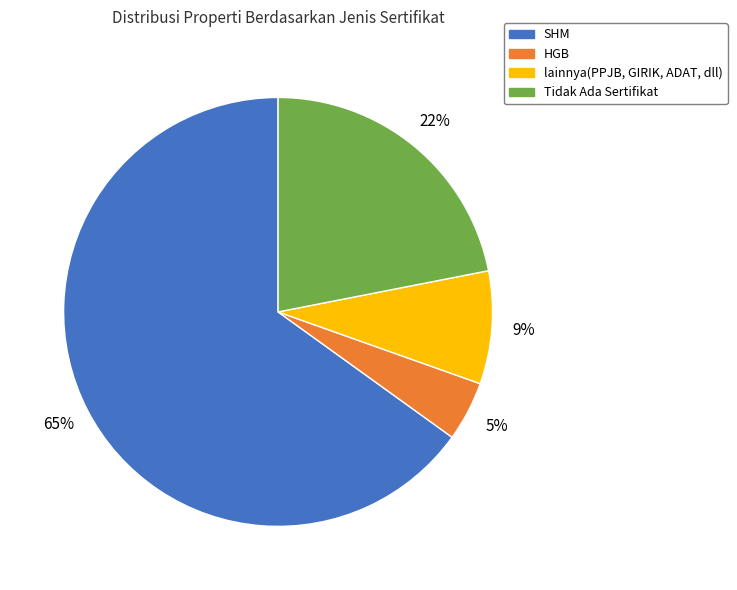

What is the majority slice?

SHM